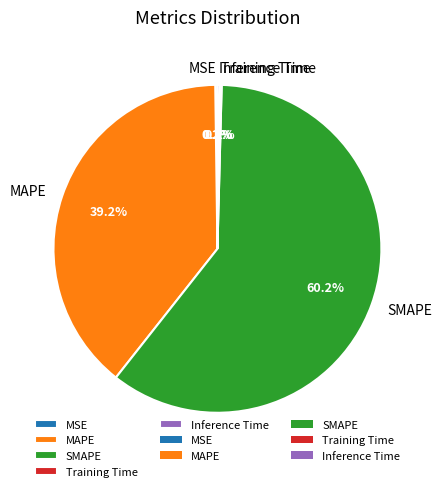

What portion of the pie excludes SMAPE?

39.8%